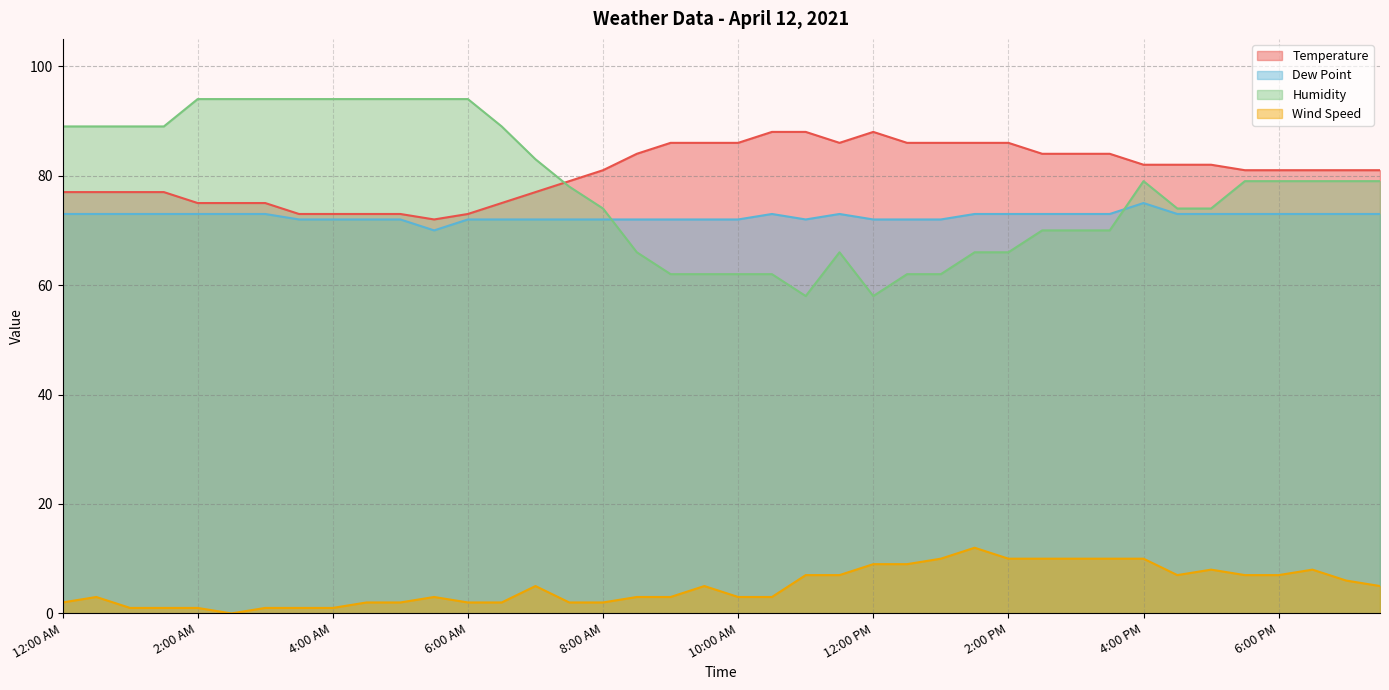

Between which two adjacent categories do Humidity and Dew Point first intersect?

8:00 AM and 8:30 AM